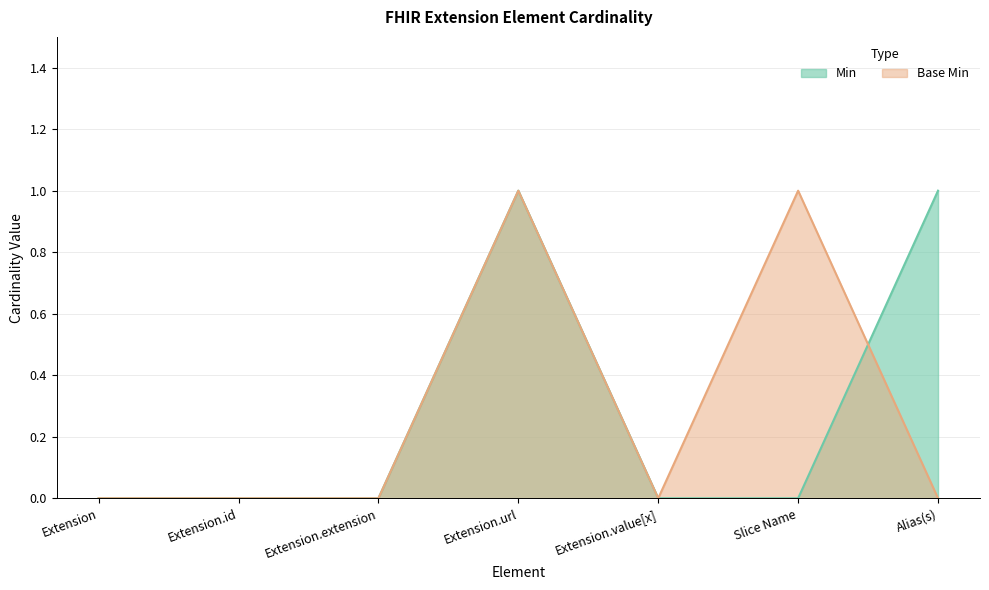

Rank the series by their maximum value, from lowest to highest.

Min, Base Min